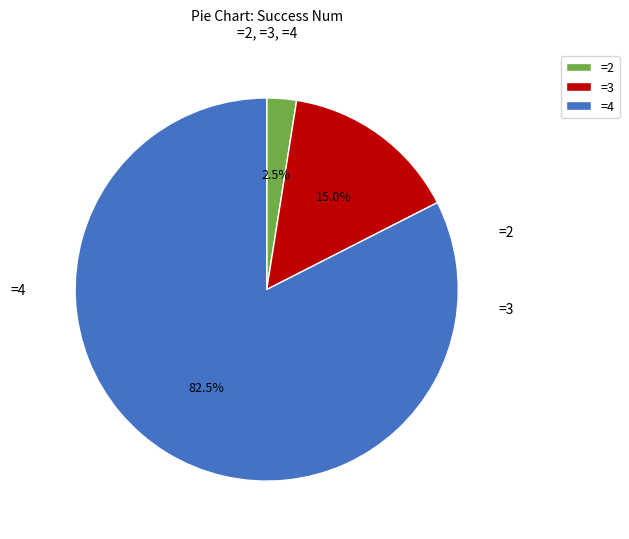

Combined, do =3 and =4 account for over 50%?

Yes